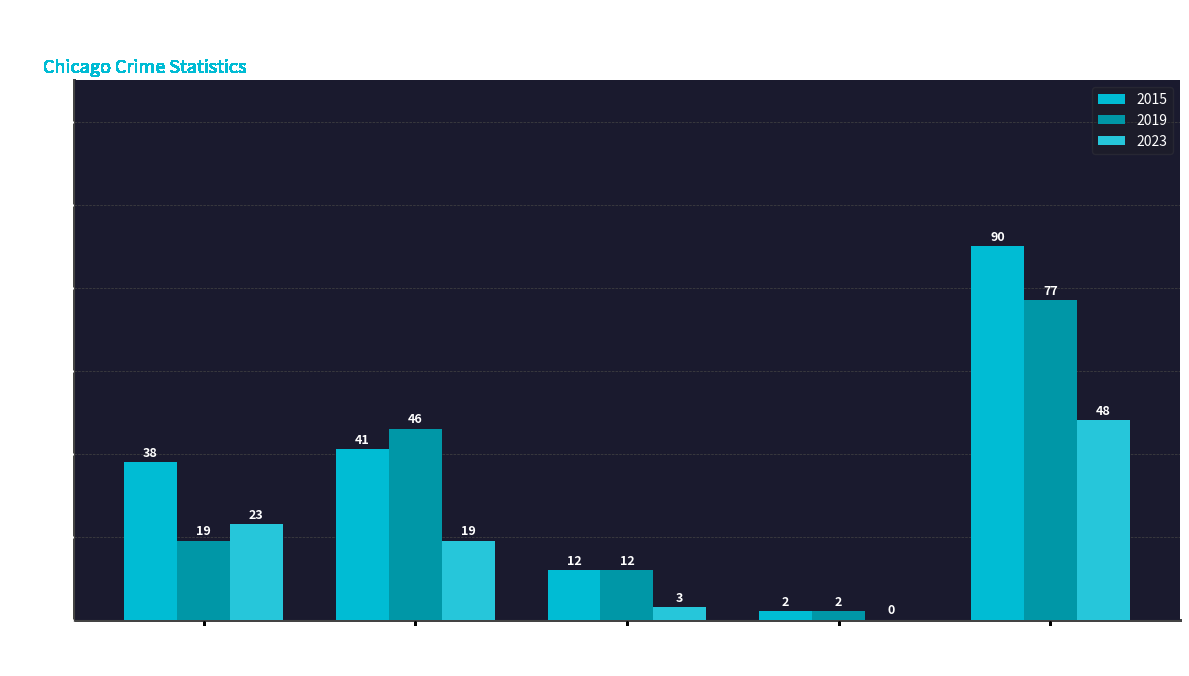

How many data points does each series have?

5